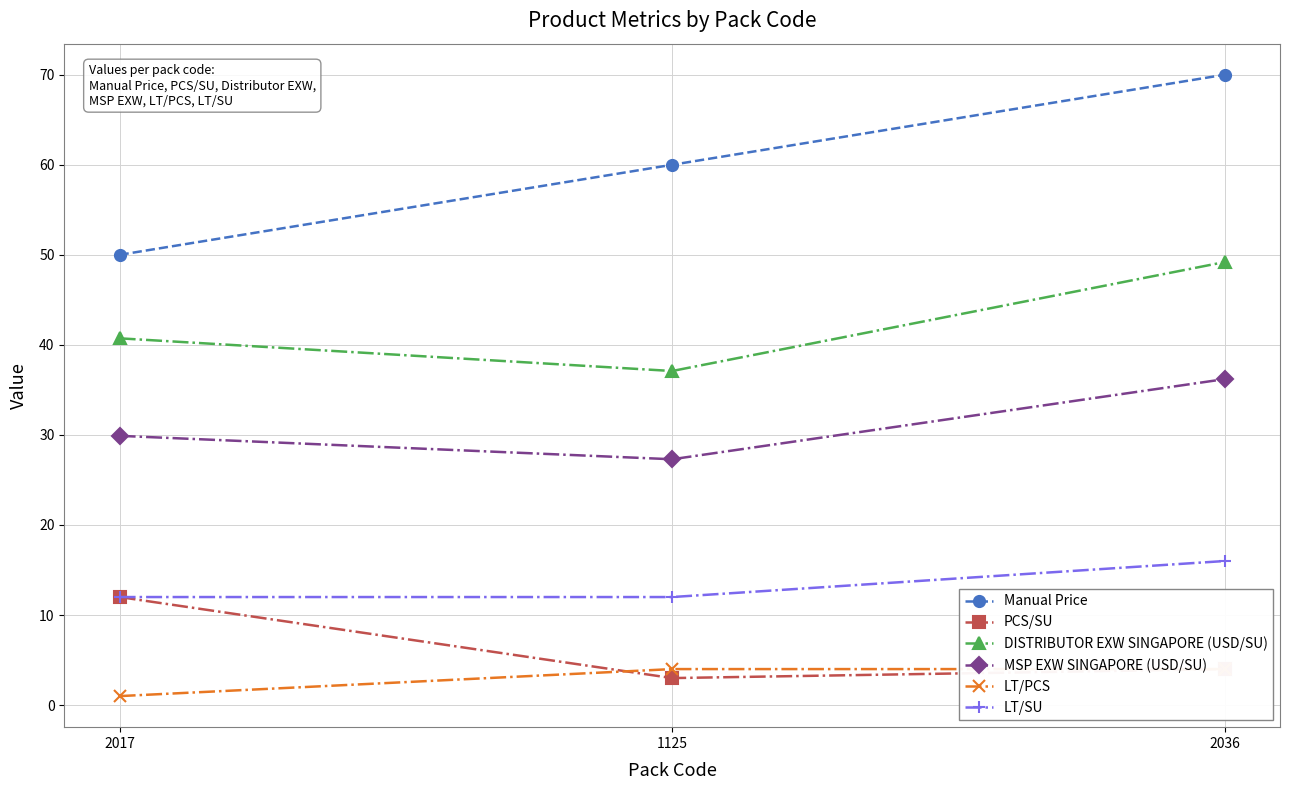

At which category is the sum across all series the highest?

2036